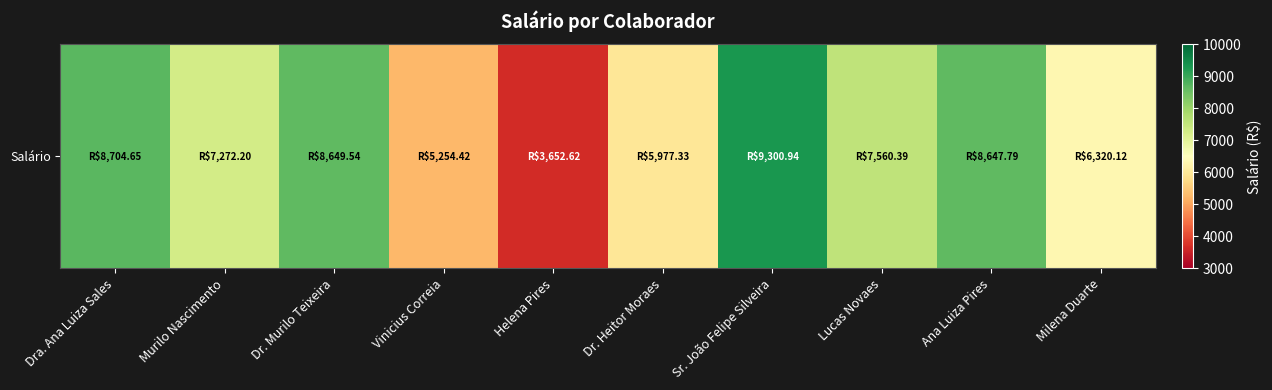

What is the difference between the values at Vinicius Correia and Lucas Novaes?

2306.0